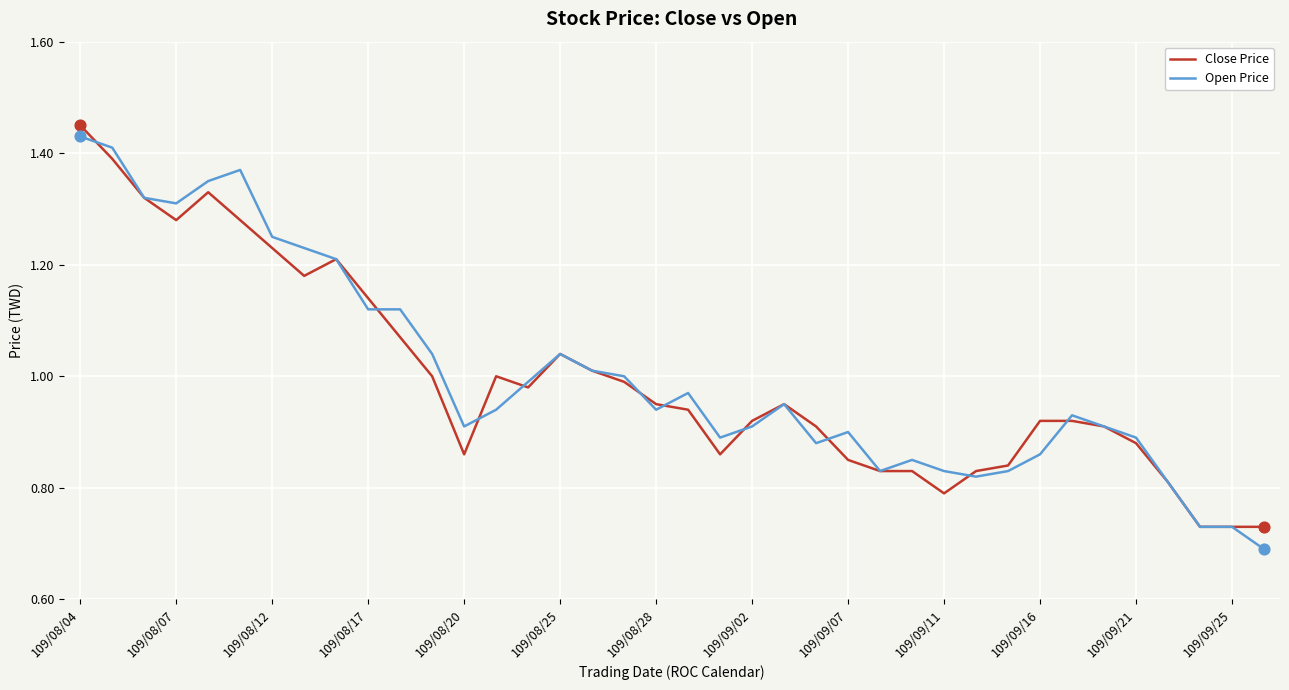

What are all the series names shown in the legend?

Close Price, Open Price